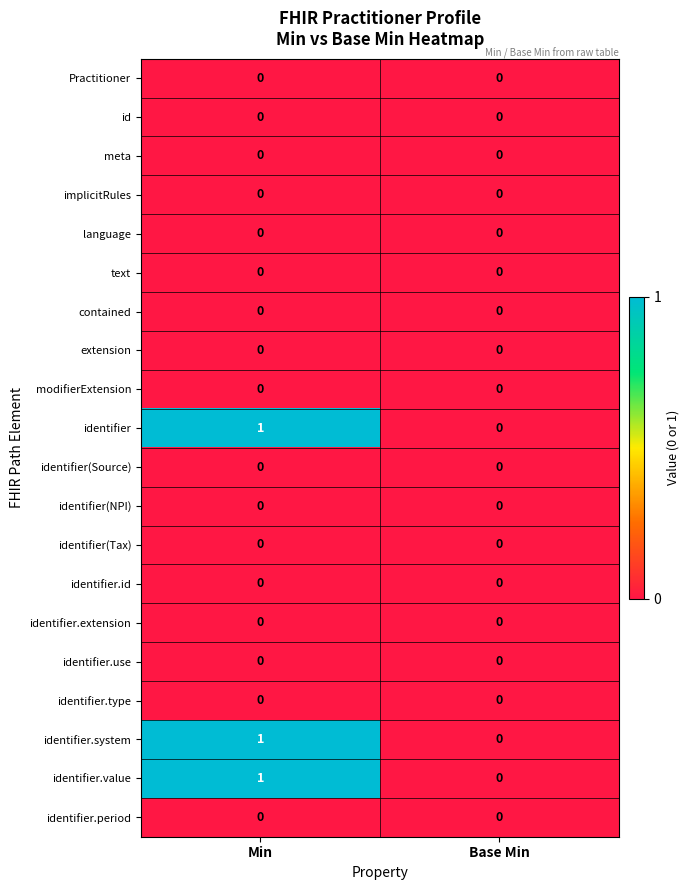

True or false: identifier.extension has a value of 0 at Min.

True